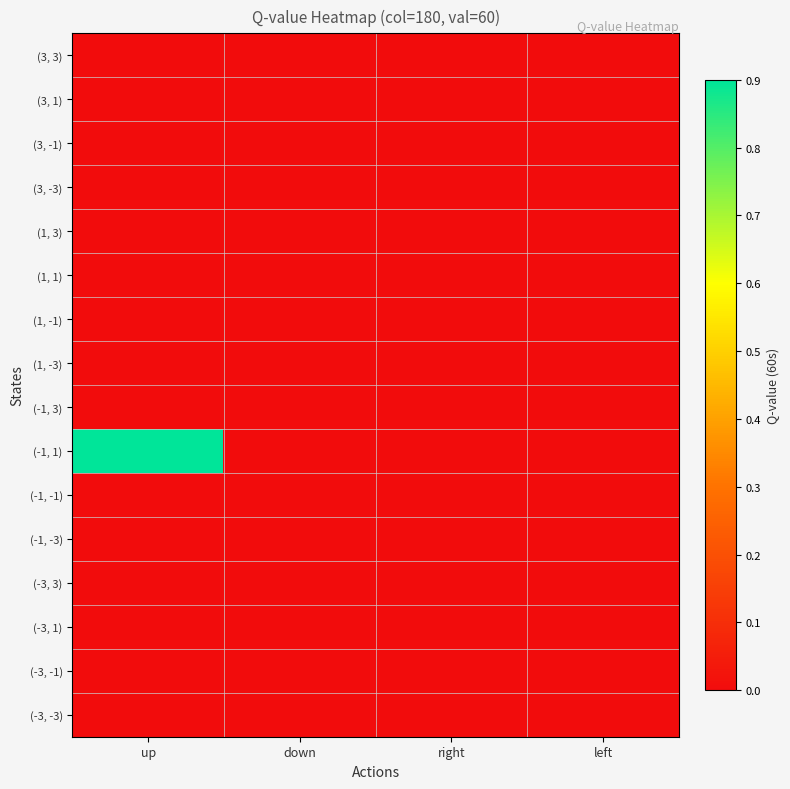

Reading left to right, transcribe all the data shown in this chart.

(3, 3): up=0.0	down=0.0	right=0.0	left=0.0
(3, 1): up=0.0	down=0.0	right=0.0	left=0.0
(3, -1): up=0.0	down=0.0	right=0.0	left=0.0
(3, -3): up=0.0	down=0.0	right=0.0	left=0.0
(1, 3): up=0.0	down=0.0	right=0.0	left=0.0
(1, 1): up=0.0	down=0.0	right=0.0	left=0.0
(1, -1): up=0.0	down=0.0	right=0.0	left=0.0
(1, -3): up=0.0	down=0.0	right=0.0	left=0.0
(-1, 3): up=0.0	down=0.0	right=0.0	left=0.0
(-1, 1): up=0.9	down=0.0	right=0.0	left=0.0
(-1, -1): up=0.0	down=0.0	right=0.0	left=0.0
(-1, -3): up=0.0	down=0.0	right=0.0	left=0.0
(-3, 3): up=0.0	down=0.0	right=0.0	left=0.0
(-3, 1): up=0.0	down=0.0	right=0.0	left=0.0
(-3, -1): up=0.0	down=0.0	right=0.0	left=0.0
(-3, -3): up=0.0	down=0.0	right=0.0	left=0.0